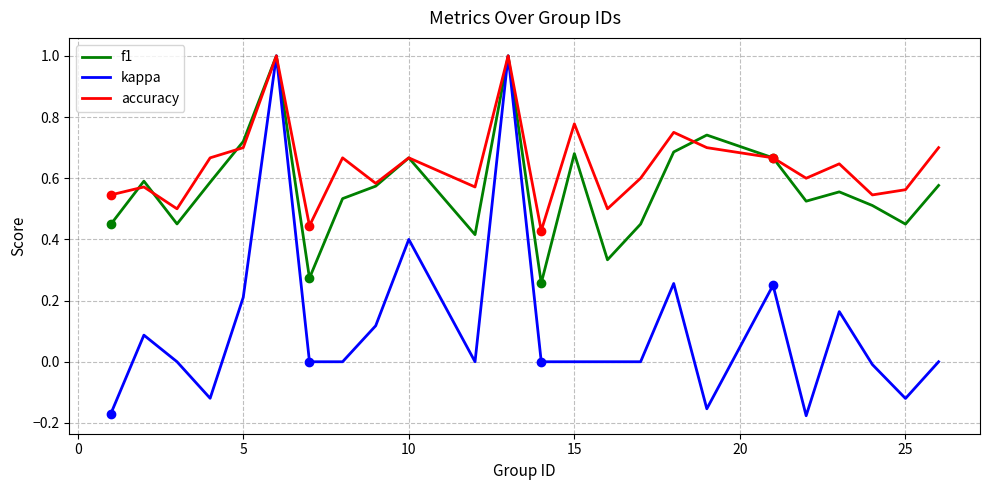

What is the maximum value for kappa?

1.0